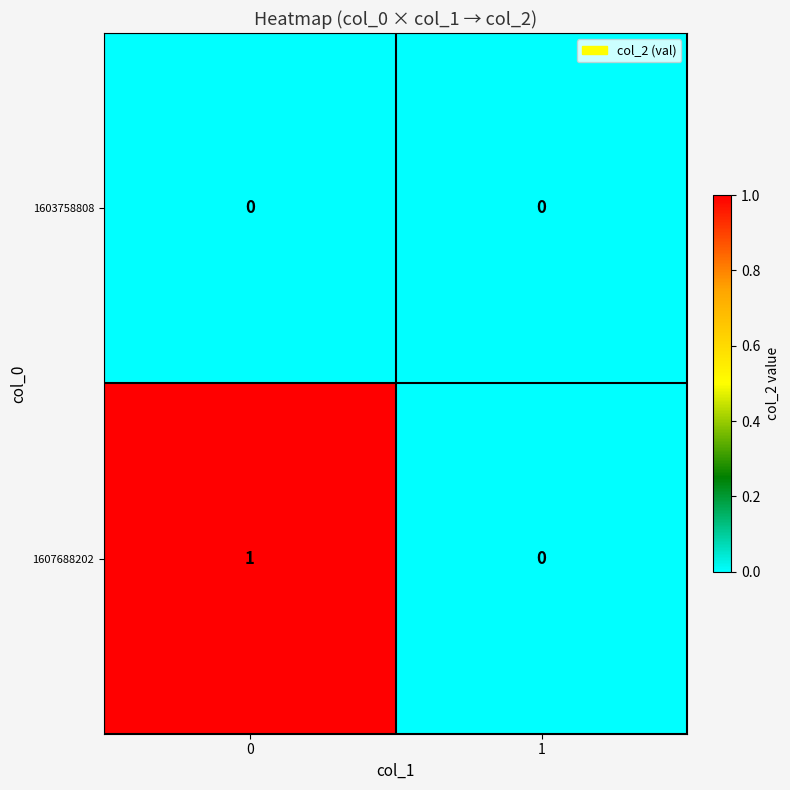

Which series has the largest total across all categories?

1607688202